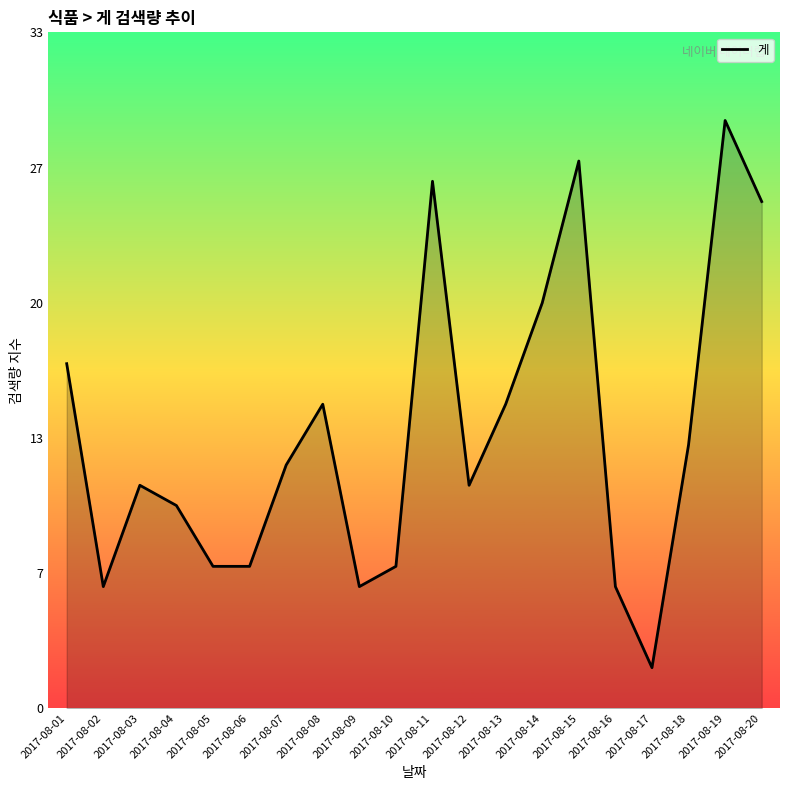

The value at 2017-08-13 is 24. True or false?

False